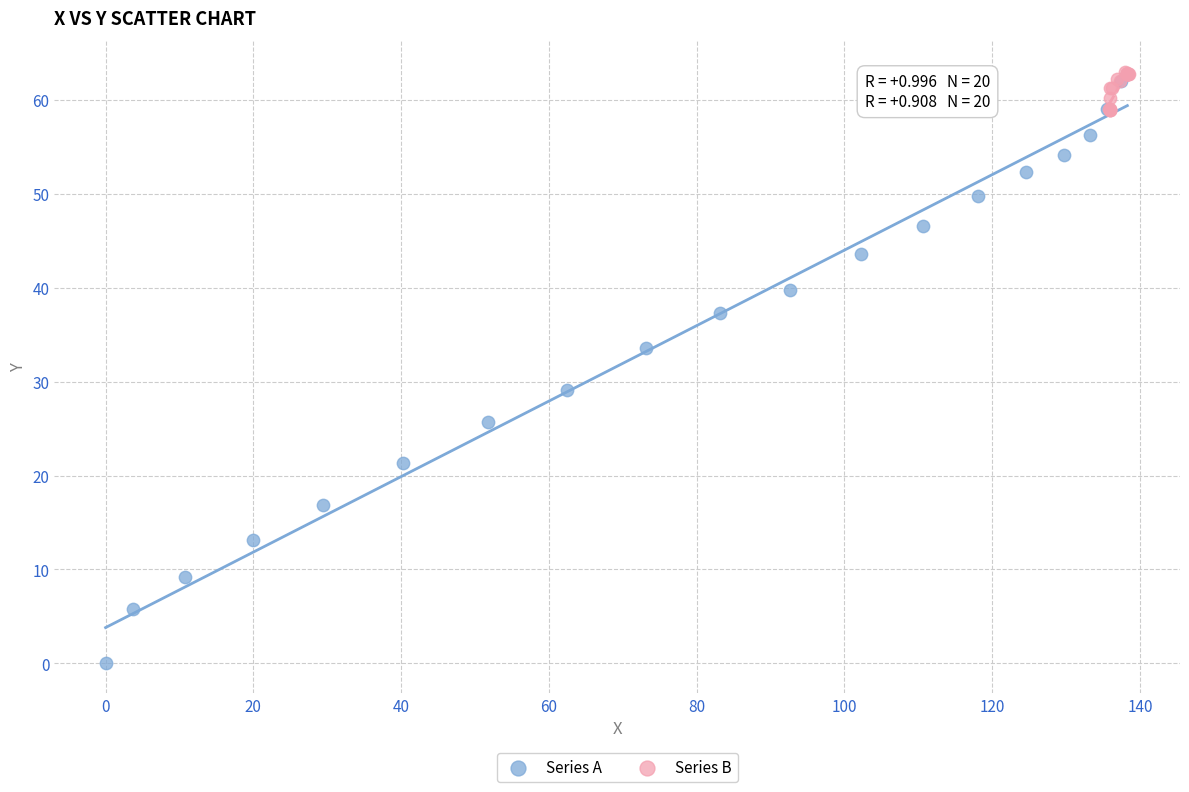

Which series contains the lowest Y value?

Series A